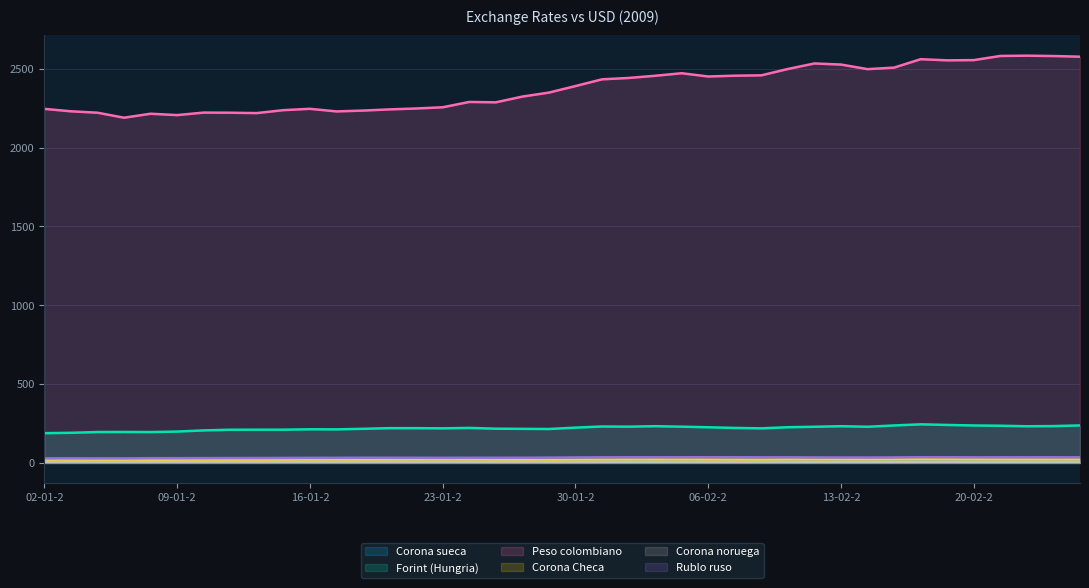

Where is the first local minimum for Corona sueca?

05-01-2009